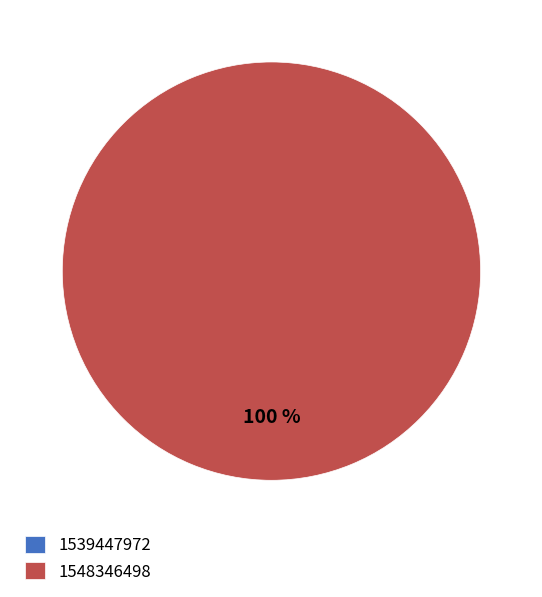

To the nearest percent, what is the difference between the 1548346498 and 1539447972 slice percentages?

100%